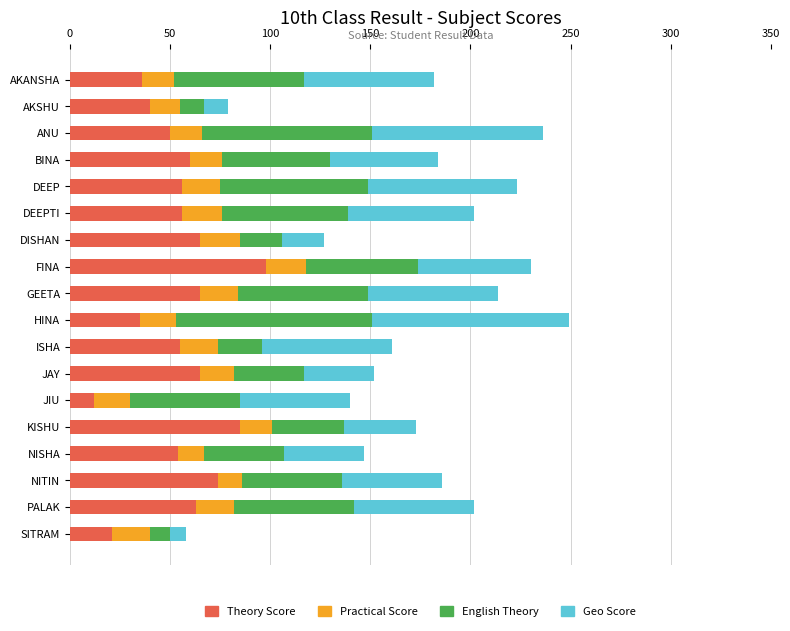

Is it true that Theory Score equals 56 at DEEPTI?

True